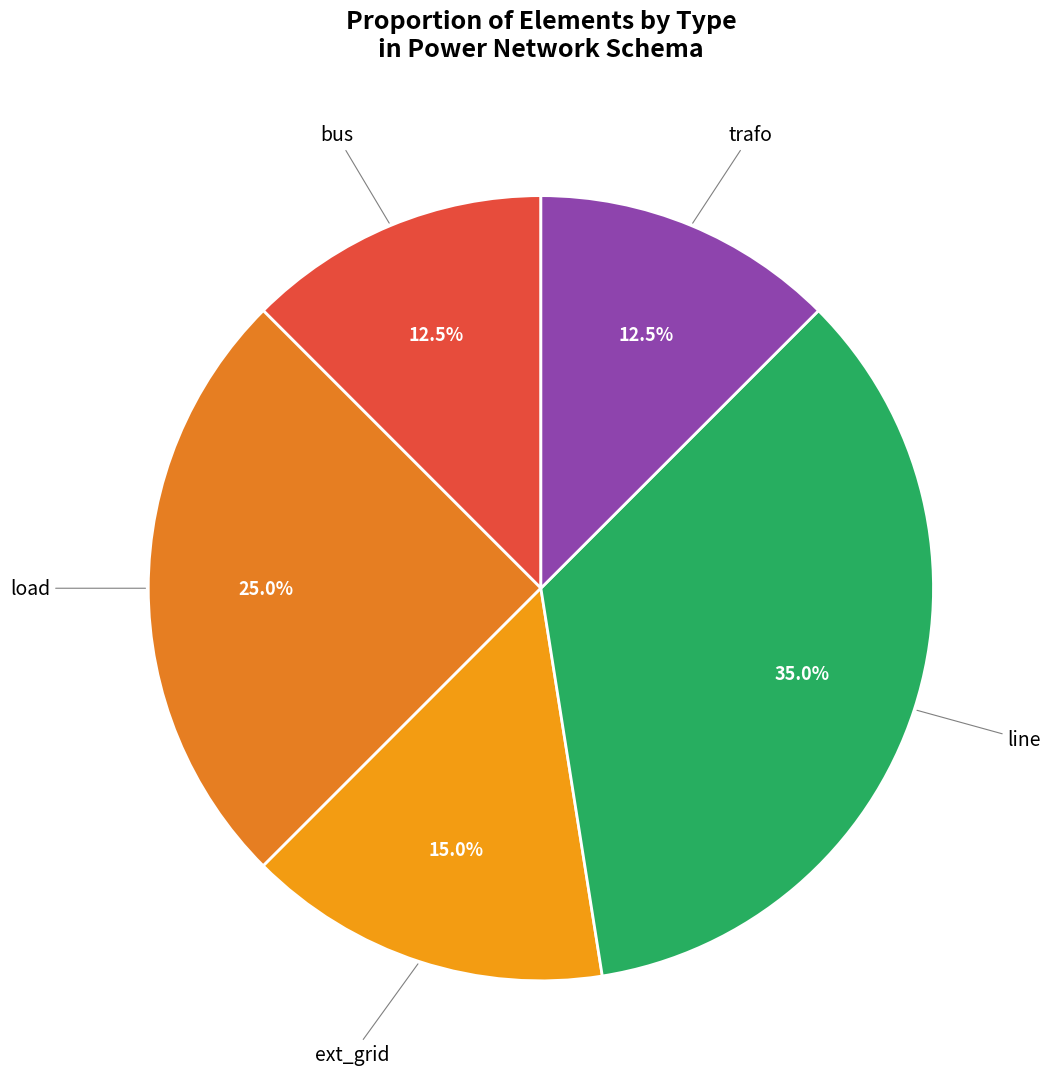

What is the ratio of the value at ext_grid to the value at trafo?

1.2